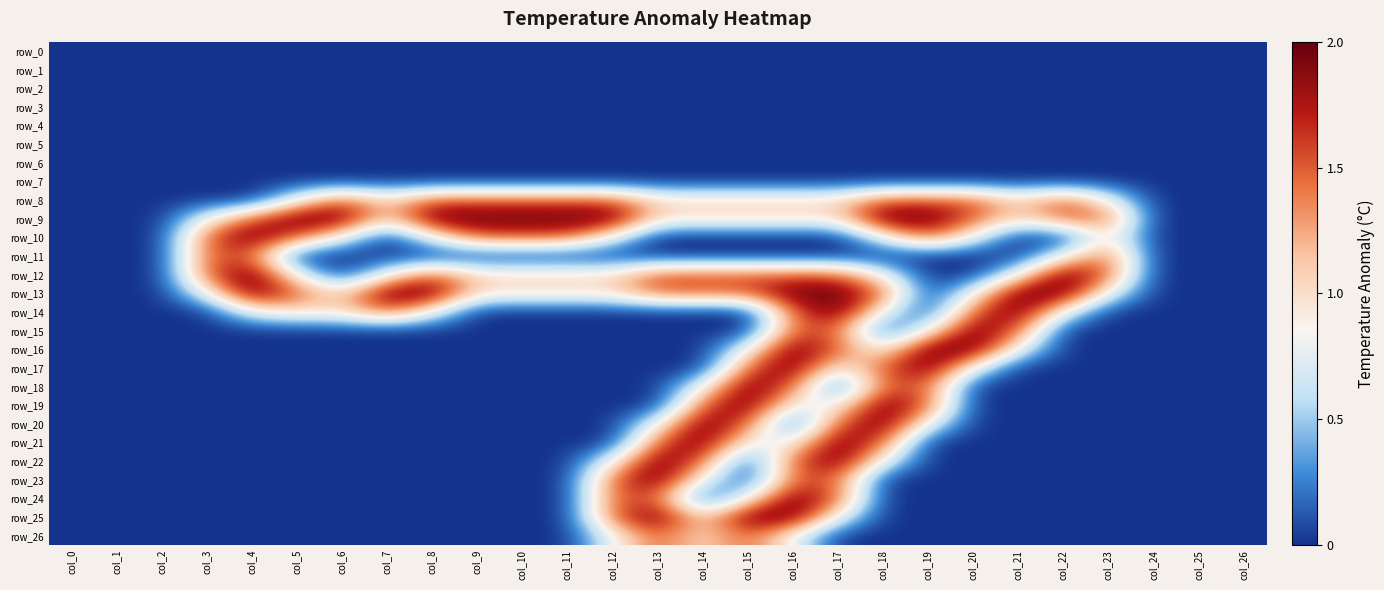

What is the sum of all row_8 values?

23.6